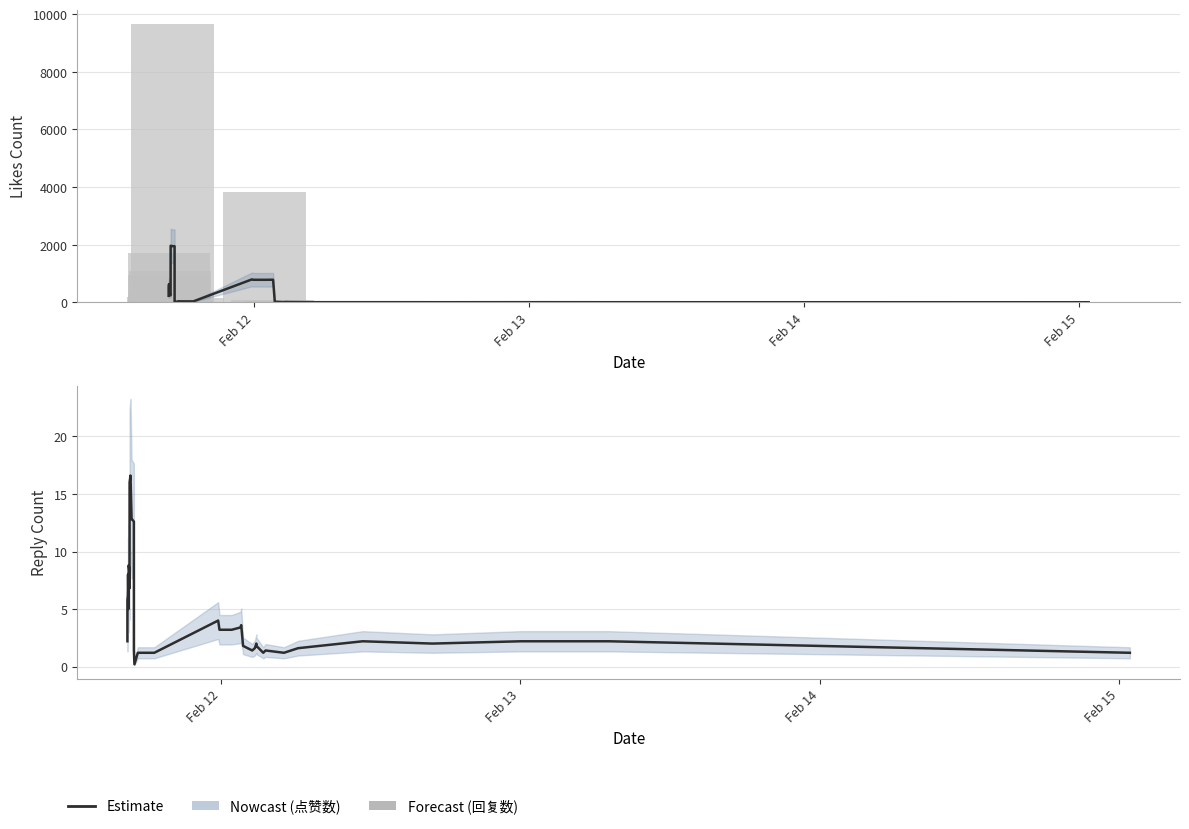

Which series has the largest total across all categories?

点赞数